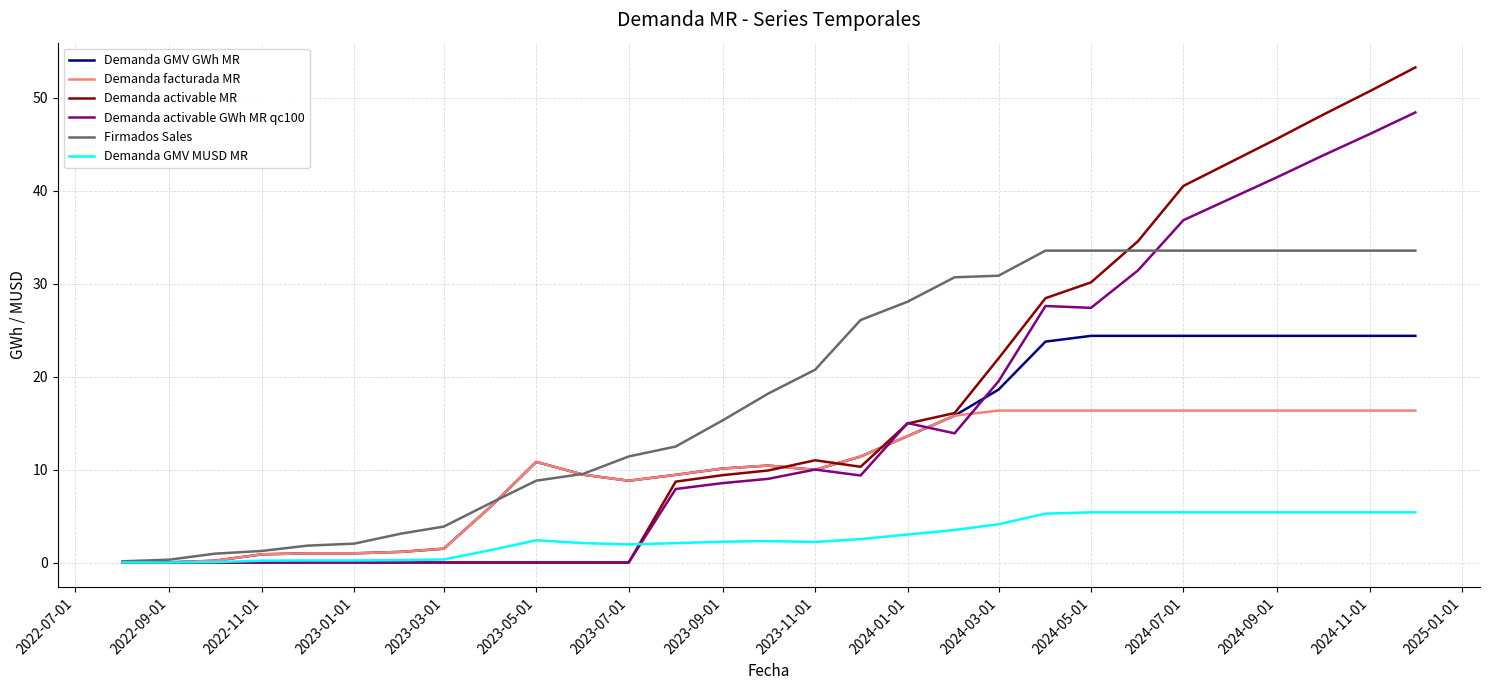

Which series has the largest range (max minus min)?

Demanda activable MR